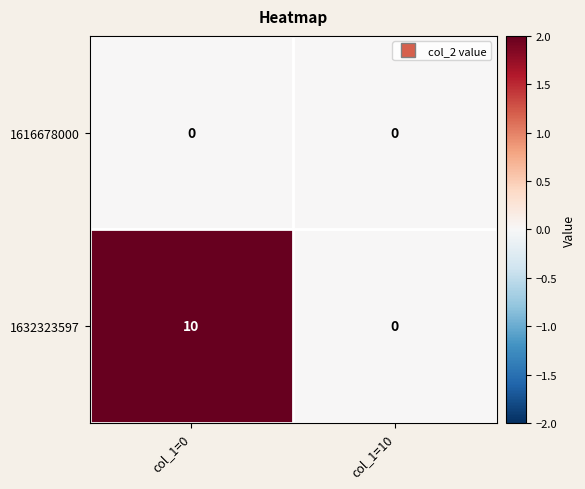

Reading left to right, list all the values displayed in this chart.

1616678000: col_1=0=0	col_1=10=0
1632323597: col_1=0=10	col_1=10=0